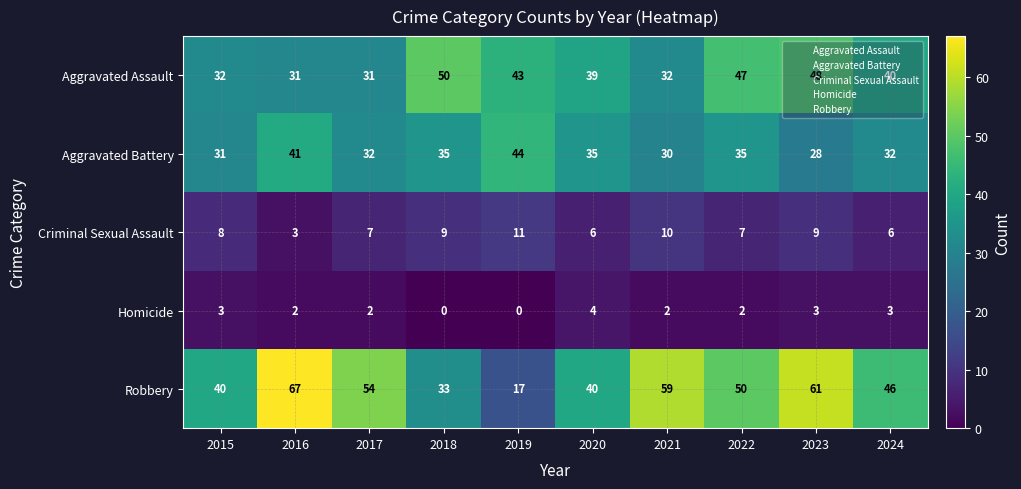

At which label does Homicide first exceed 2?

2015